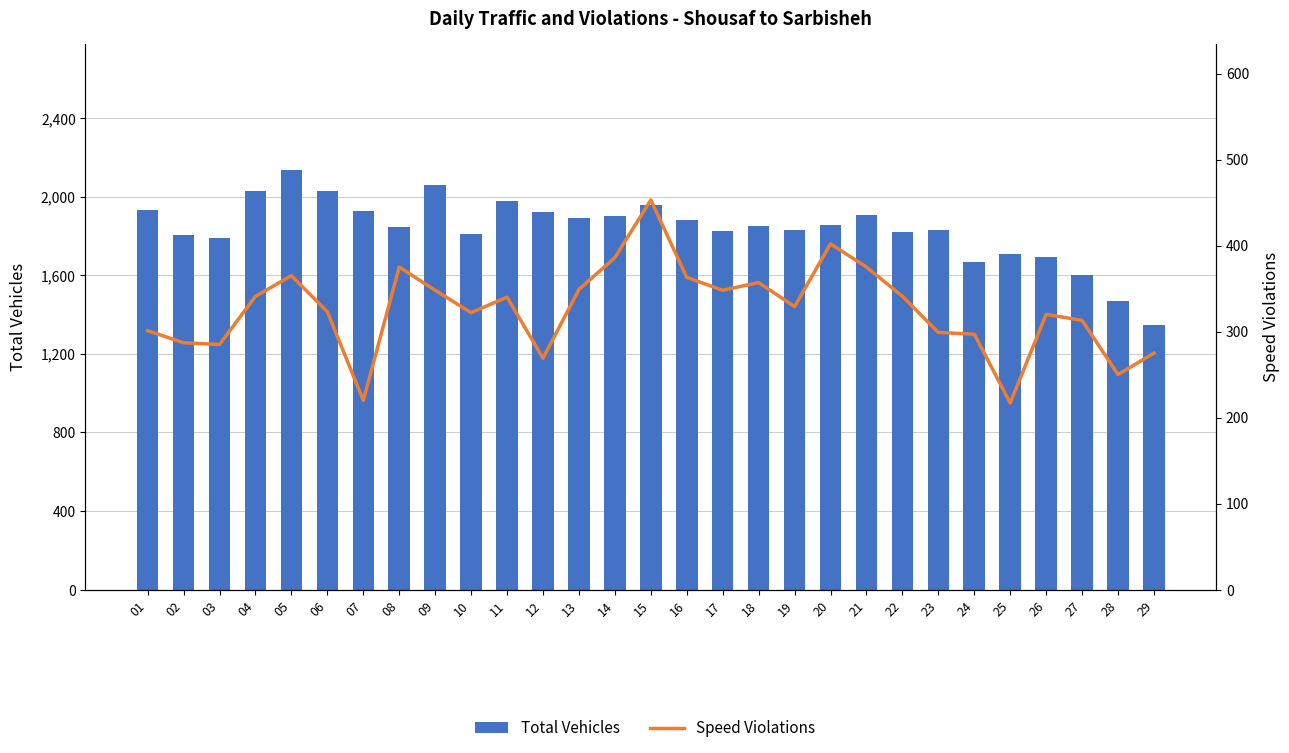

Reading left to right, what are all the values shown in this chart?

Total Vehicles: 1931	1807	1790	2029	2136	2028	1925	1848	2058	1811	1978	1923	1891	1903	1956	1881	1825	1853	1831	1857	1906	1821	1829	1668	1710	1693	1604	1469	1349
Speed Violations: 301	287	285	341	365	323	220	375	348	322	340	269	349	386	453	363	348	357	329	402	375	341	299	297	217	320	313	250	275